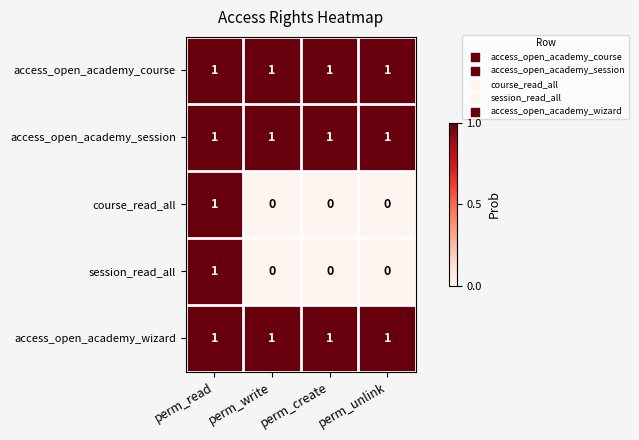

What is the total value across all series at perm_unlink?

3